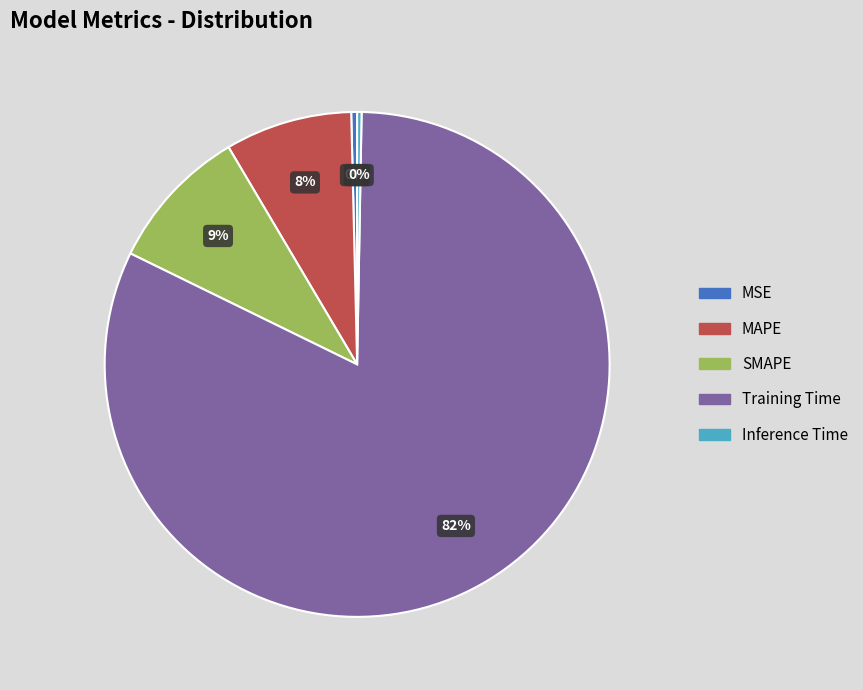

To the nearest percent, what percentage of the pie is MAPE?

8%